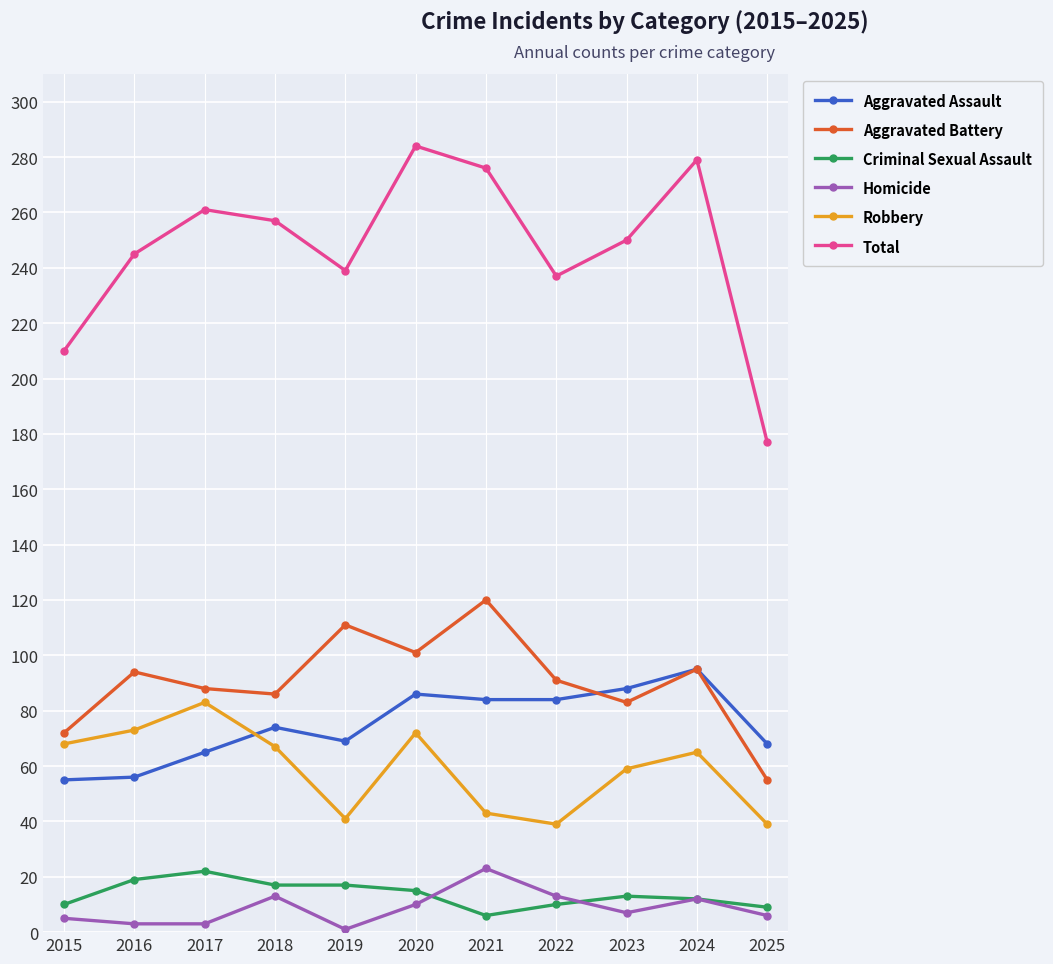

Which series has the largest range (max minus min)?

Total